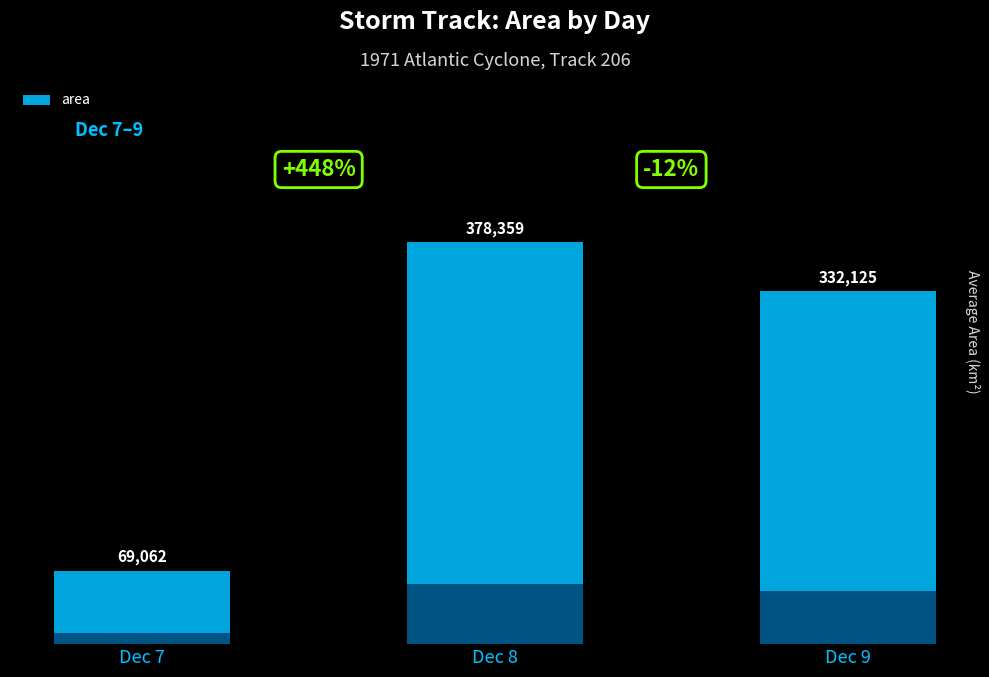

List the labels in order of value, largest first.

Dec 8, Dec 9, Dec 7